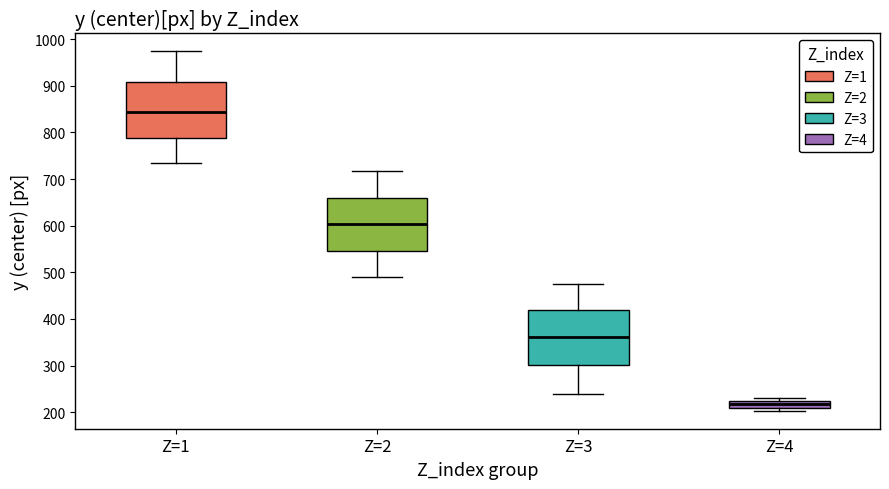

Where does the upper whisker of the box for Z=1 end on the y-axis? The values are not printed on the chart, so give them approximately, as read against the axis.

970